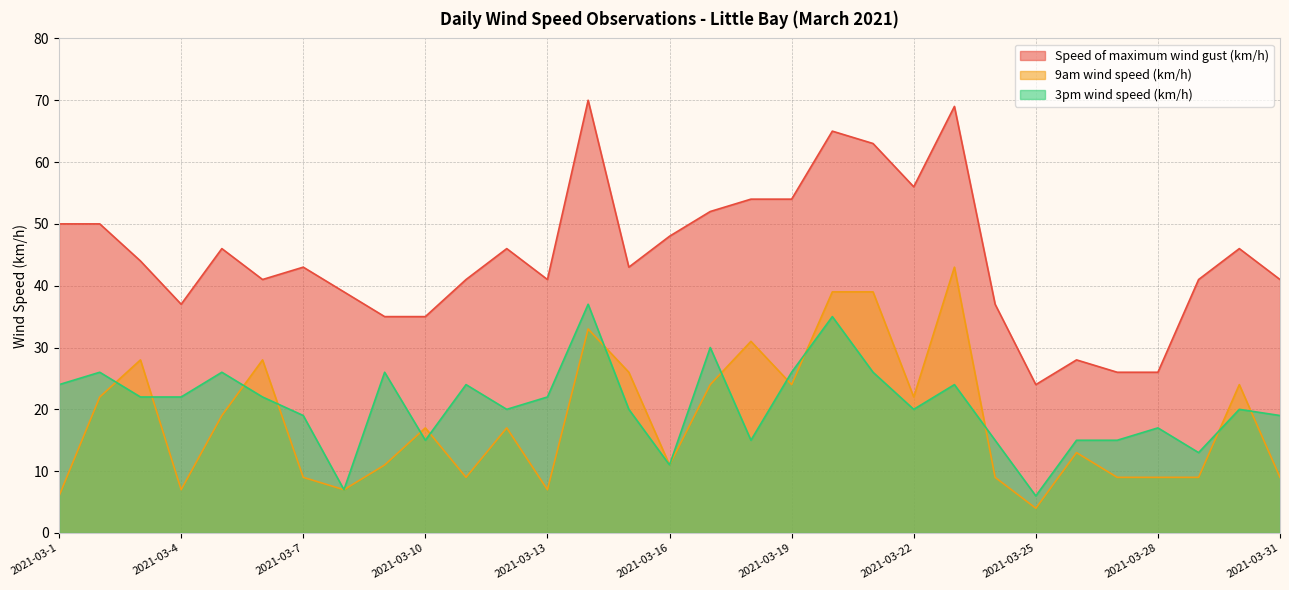

Reading right to left, list all the values displayed in this chart.

Speed of maximum wind gust (km/h): 41	46	41	26	26	28	24	37	69	56	63	65	54	54	52	48	43	70	41	46	41	35	35	39	43	41	46	37	44	50	50
9am wind speed (km/h): 9	24	9	9	9	13	4	9	43	22	39	39	24	31	24	11	26	33	7	17	9	17	11	7	9	28	19	7	28	22	6
3pm wind speed (km/h): 19	20	13	17	15	15	6	15	24	20	26	35	26	15	30	11	20	37	22	20	24	15	26	7	19	22	26	22	22	26	24